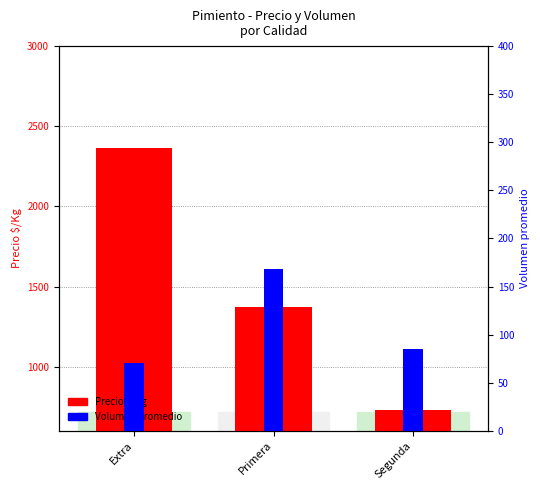

Count the number of data series in this chart.

2